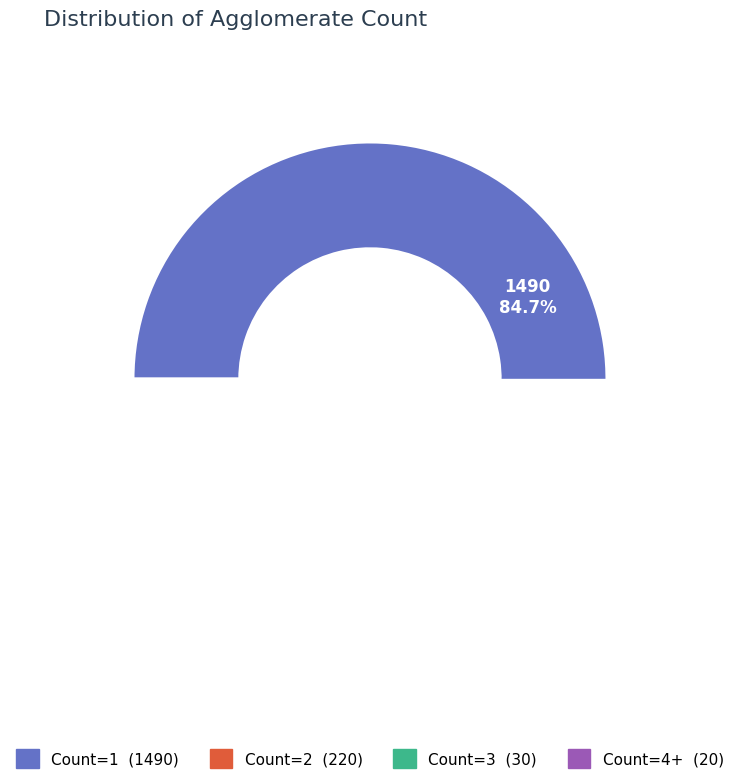

Does any single category account for the majority?

Yes